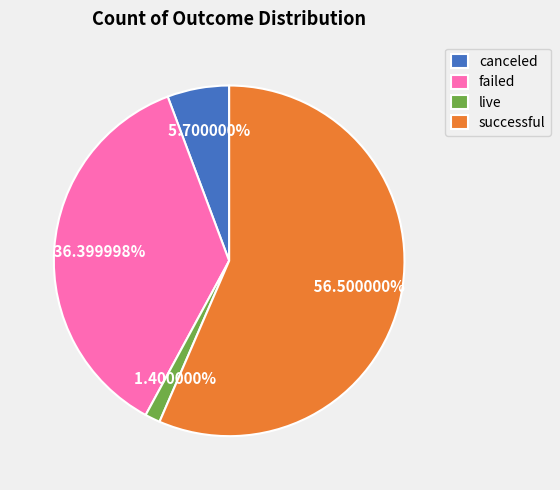

What is the smallest slice in the pie chart?

live